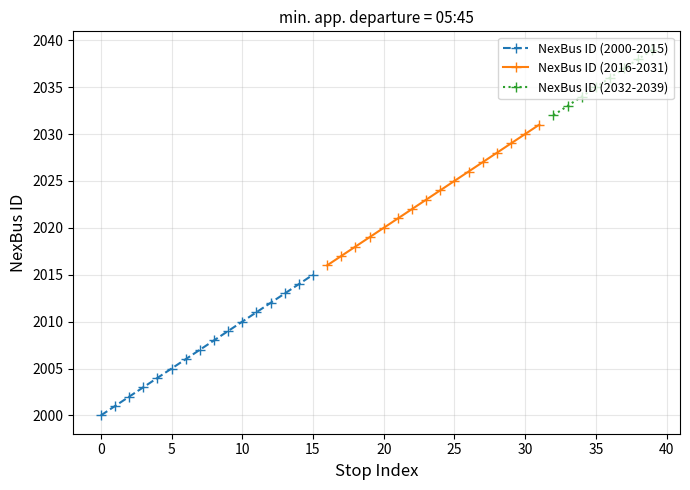

True or false: NexBus ID (2000-2015) has more than 0 interior local peaks.

False